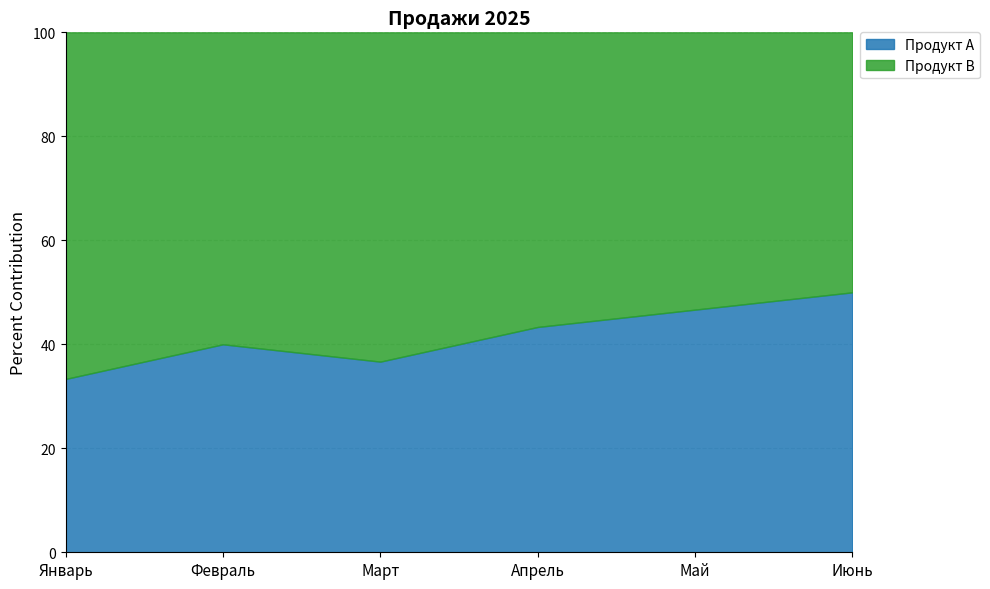

What are all the series names shown in the legend?

Продукт A, Продукт B